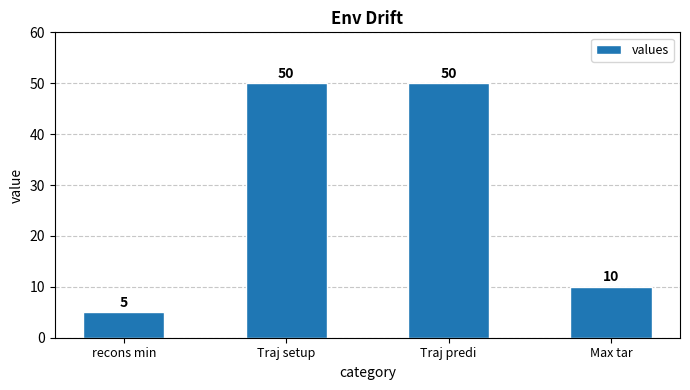

What value does the data have at Max tar?

10